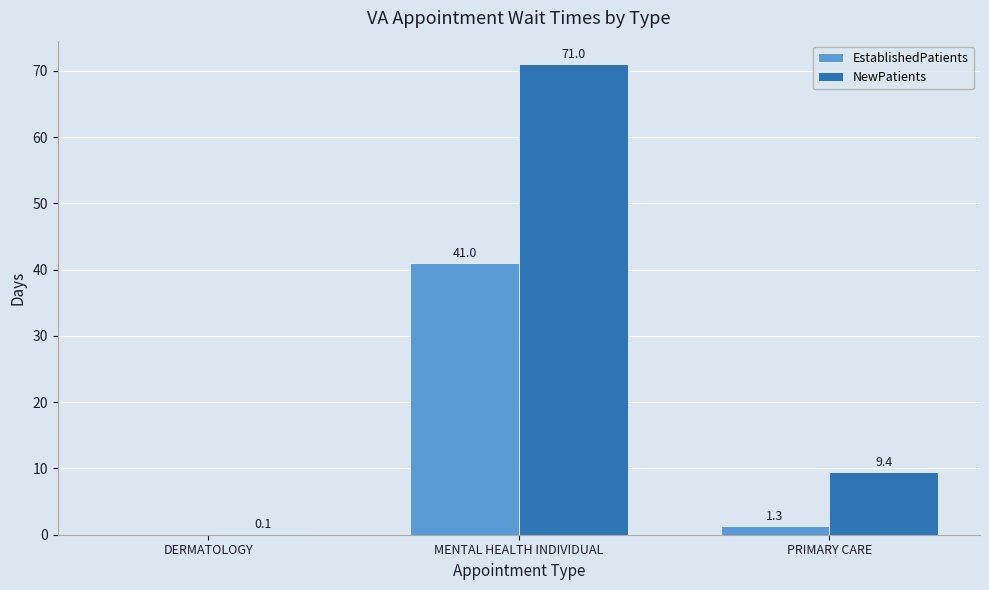

Which category has the highest value across all series?

MENTAL HEALTH INDIVIDUAL